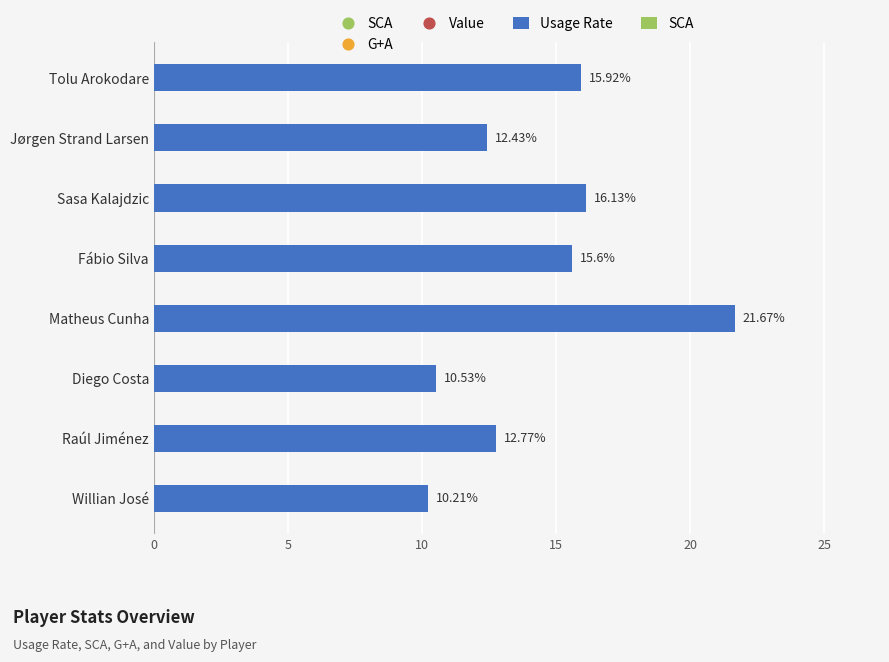

What is the change in value from Fábio Silva to Matheus Cunha?

+6.1